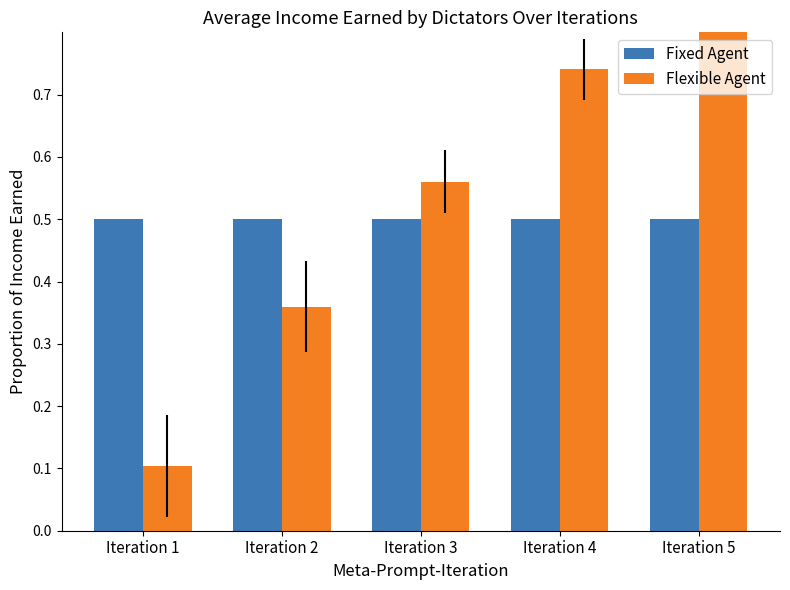

Reading left to right, what are all the values shown in this chart?

Fixed Agent: 0.5	0.5	0.5	0.5	0.5
Flexible Agent: 0.1	0.4	0.6	0.7	0.9